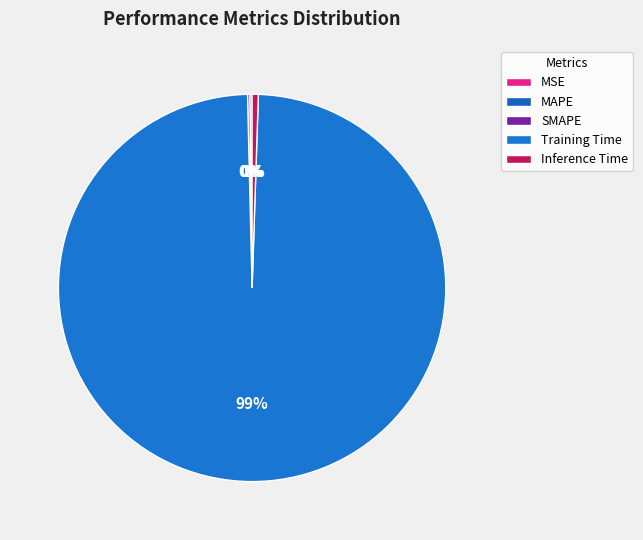

Which category accounts for the majority?

Training Time